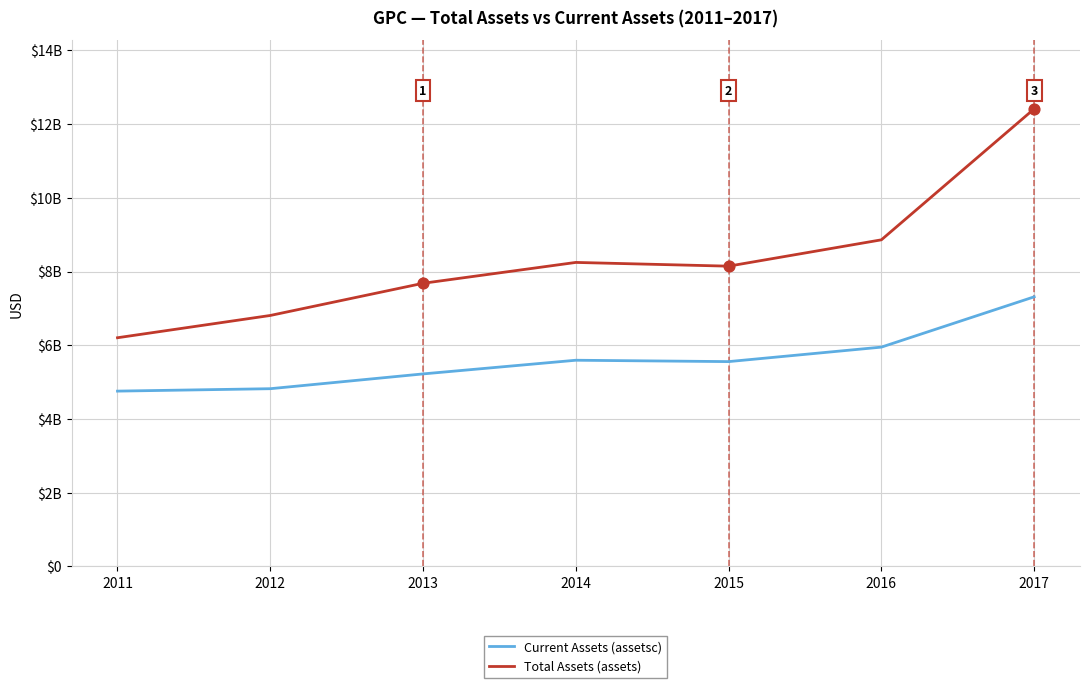

Which series has the largest total across all categories?

Total Assets (assets)